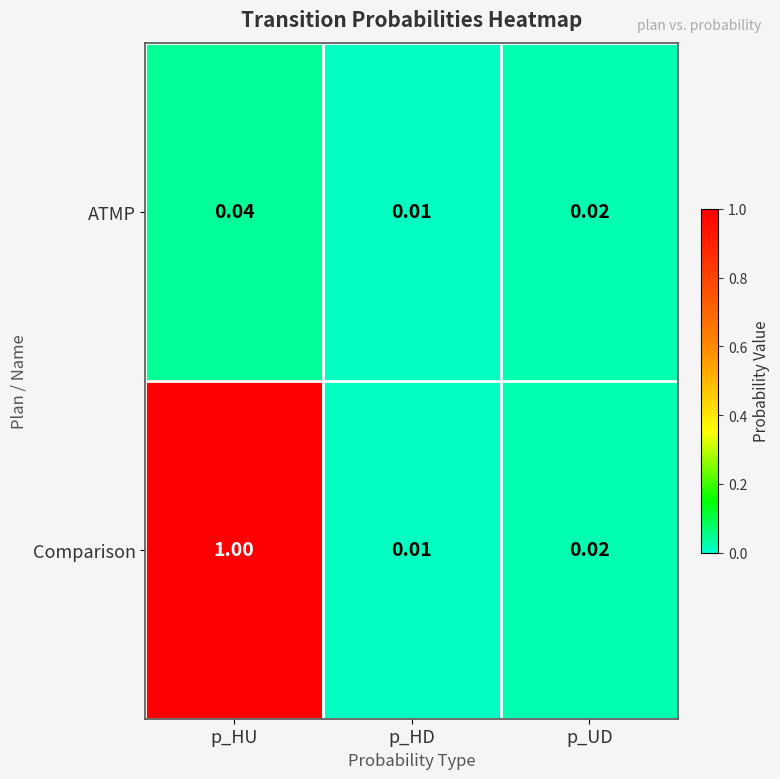

At which category is the sum across all series the highest?

p_HU